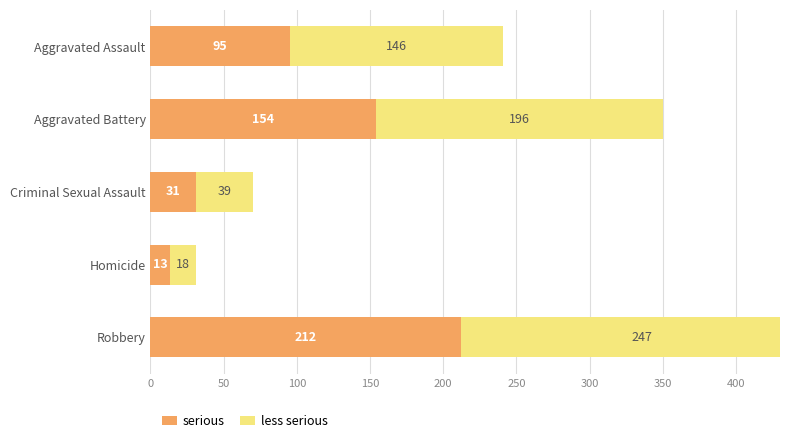

The value of less serious at Aggravated Battery is 262. True or false?

False